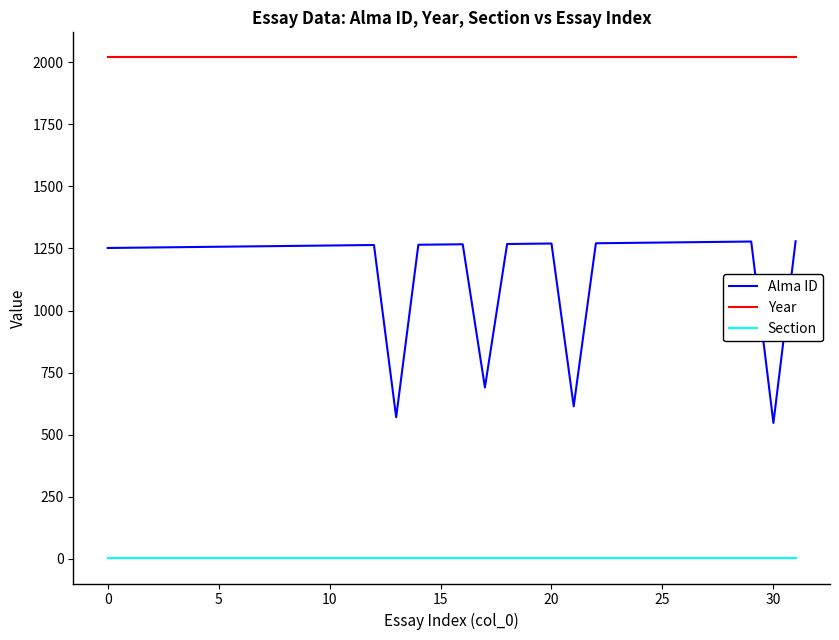

List the series in order of their overall mean, highest first.

Year, Alma ID, Section